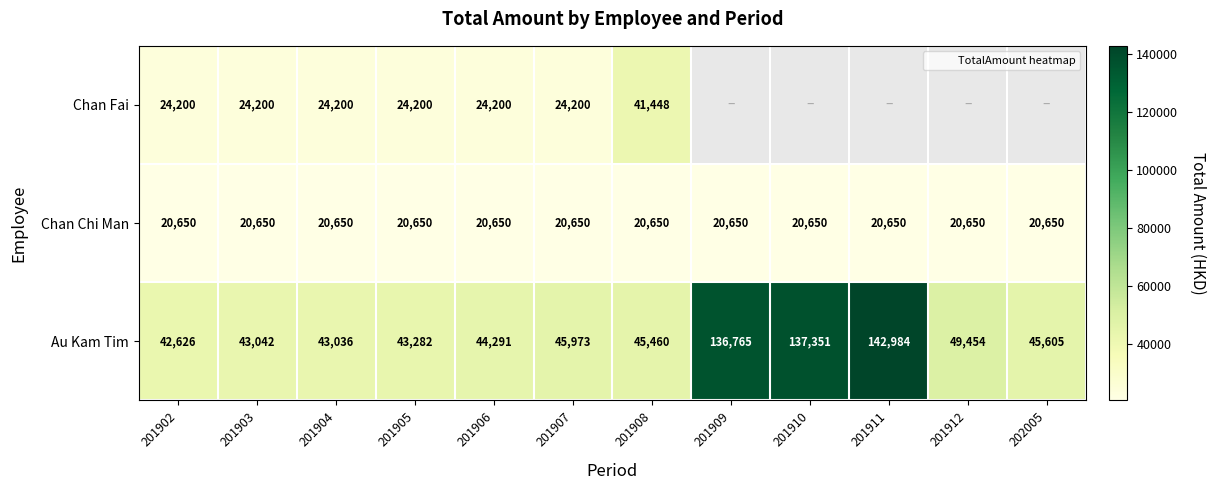

The value of Chan Chi Man at 201910 is 20650.0. True or false?

True